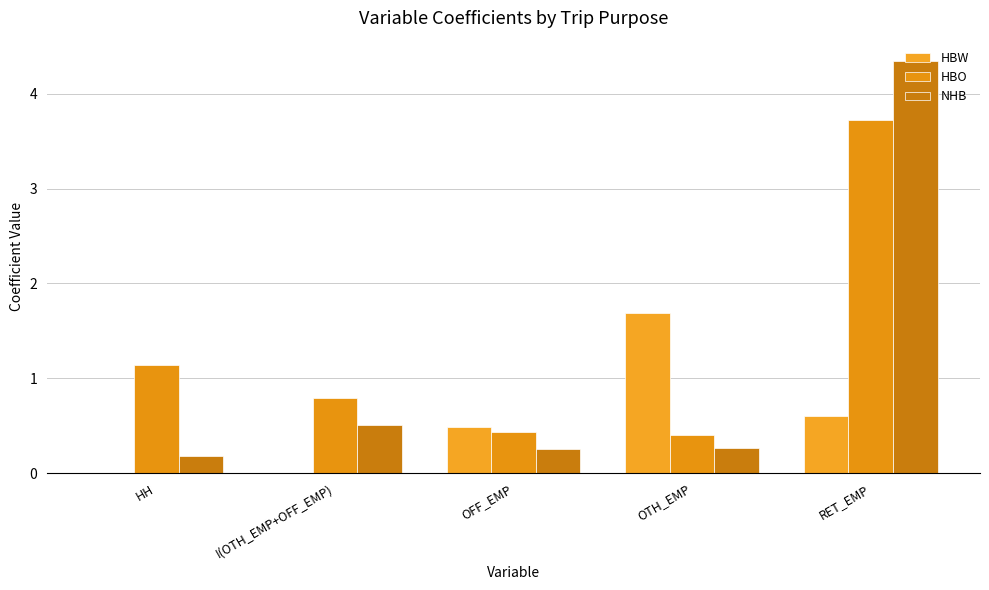

What is the total value across all series at I(OTH_EMP+OFF_EMP)?

1.3